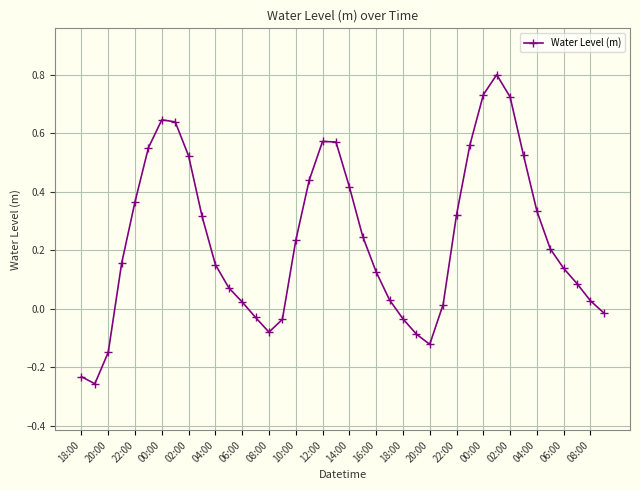

How many points are higher than both their immediate neighbors (excluding endpoints)?

3